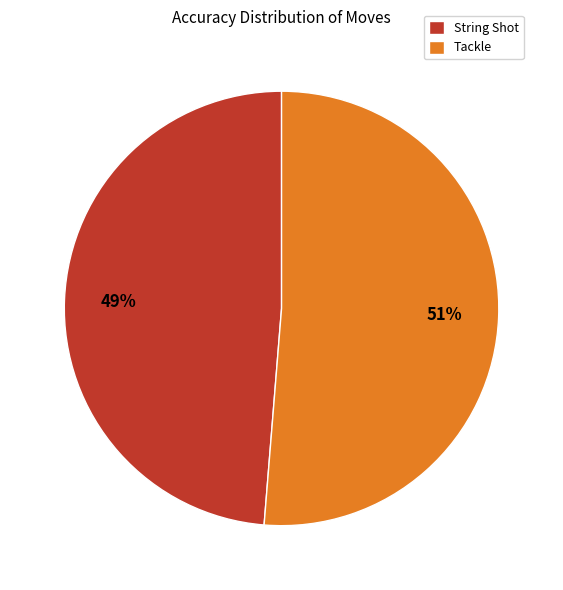

The Tackle slice represents 51% of the pie. True or false?

True